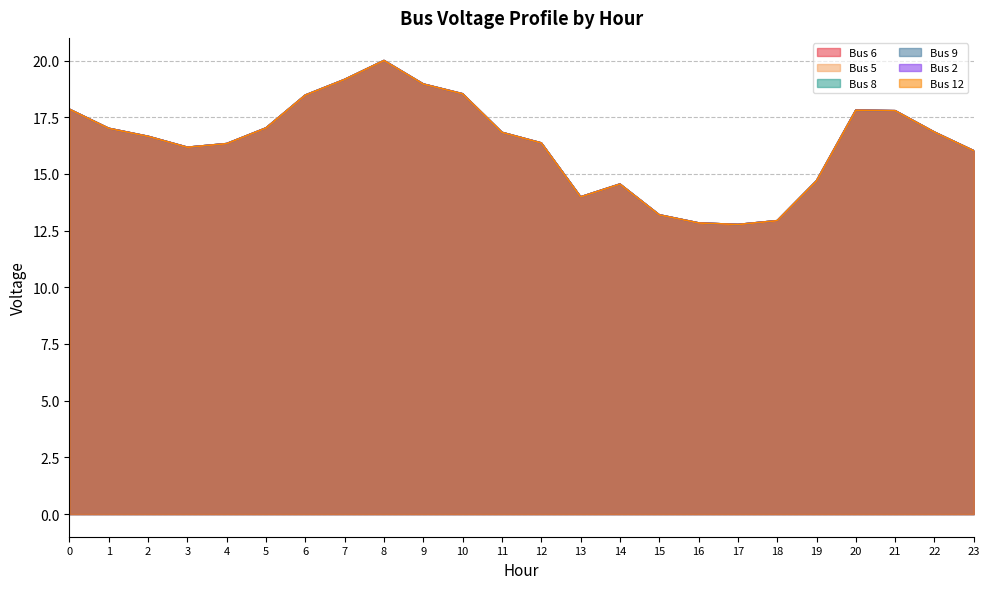

Which series has the widest spread of values?

Bus 6